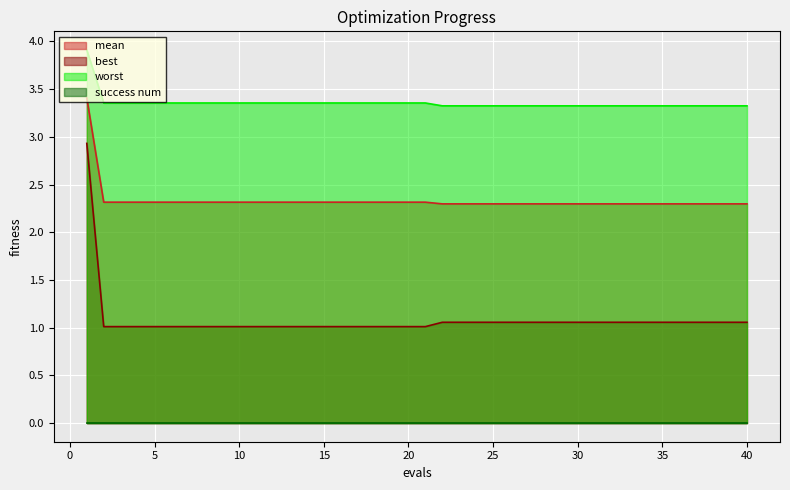

True or false: mean and best cross at least once.

False